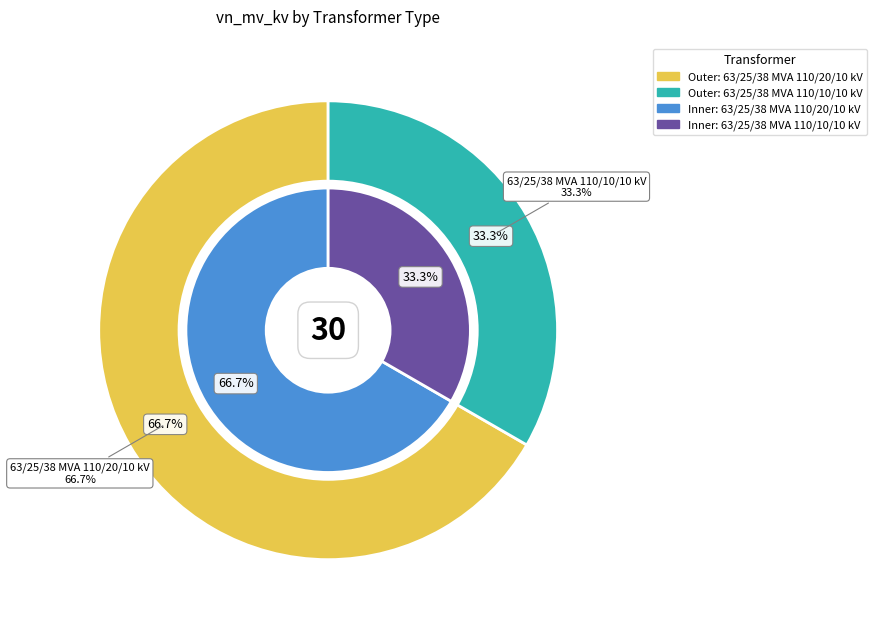

To the nearest percent, what is the difference between the largest and smallest slice percentages?

33%